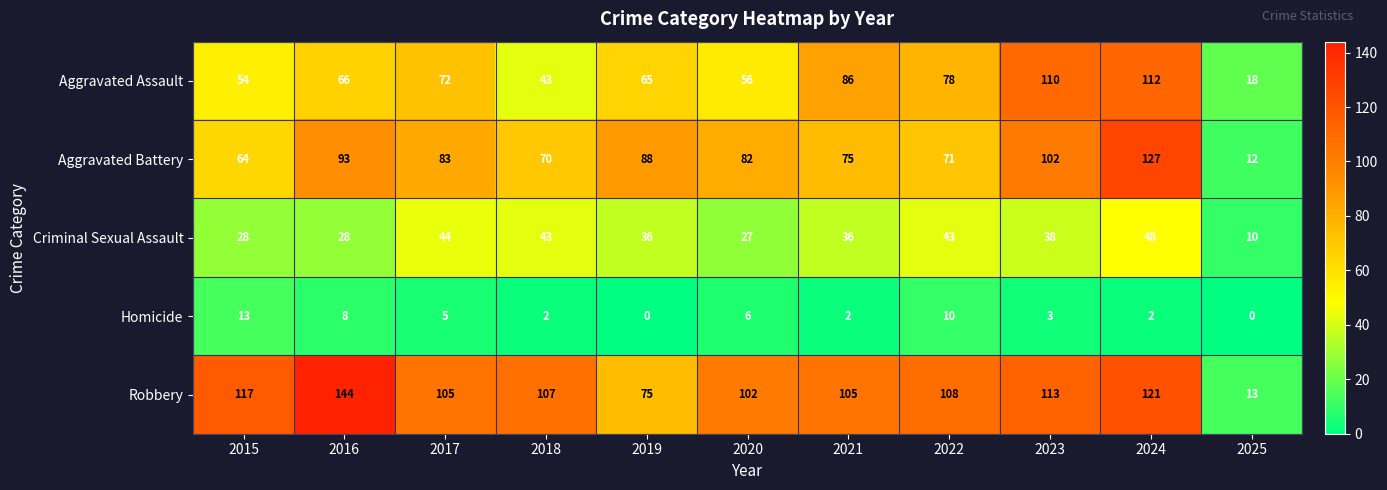

At 2016, list the series in order from smallest to largest.

Homicide, Criminal Sexual Assault, Aggravated Assault, Aggravated Battery, Robbery